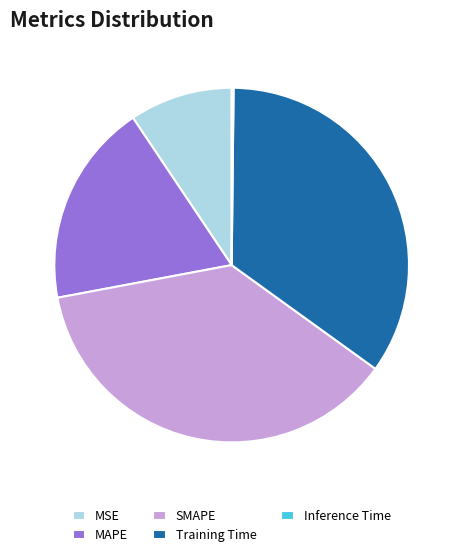

Approximately how many times larger is the value at Training Time compared to SMAPE?

0.9